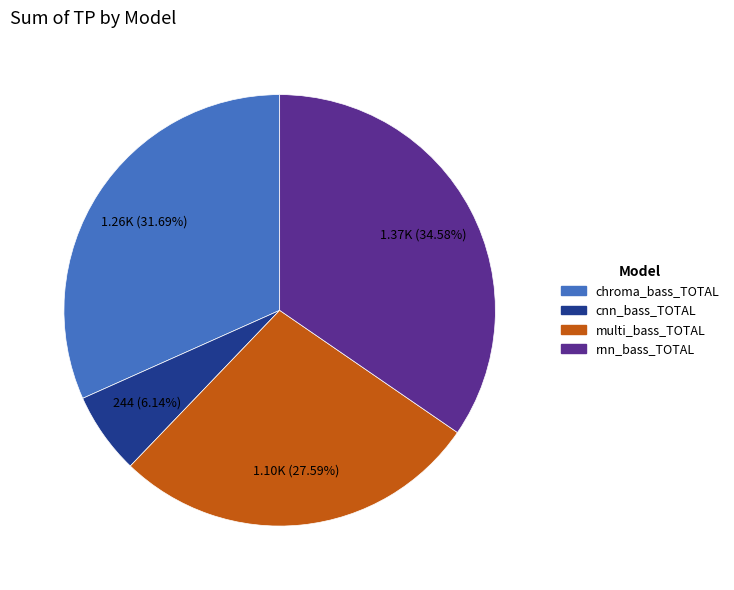

What percentage is the chroma_bass_TOTAL slice, to the nearest percent?

32%